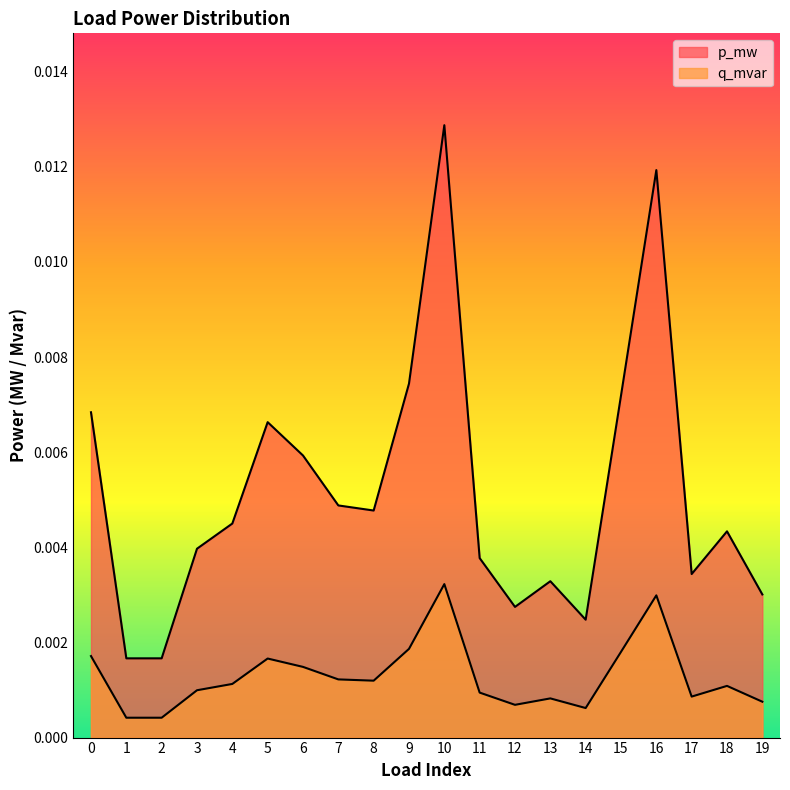

At 6, list the series in order from largest to smallest.

p_mw, q_mvar